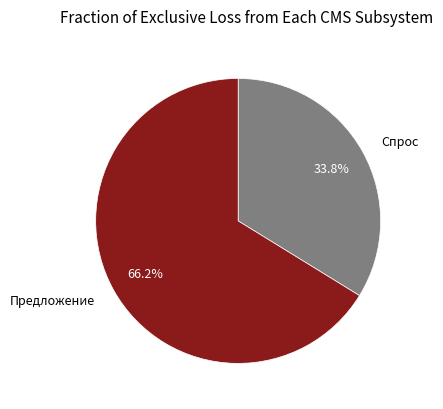

Combined, do Предложение and Спрос account for over 50%?

Yes